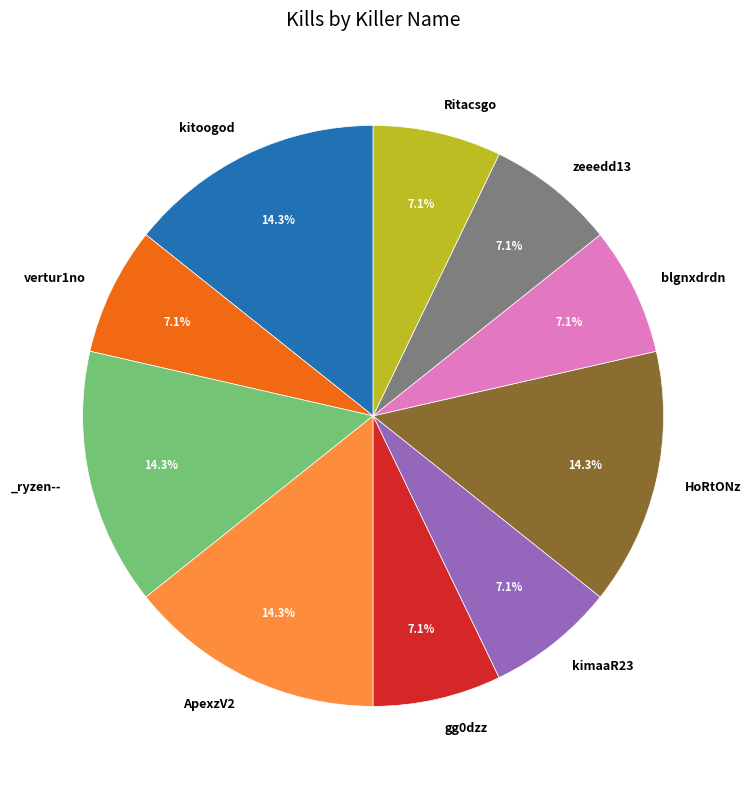

Does any single category account for the majority?

No